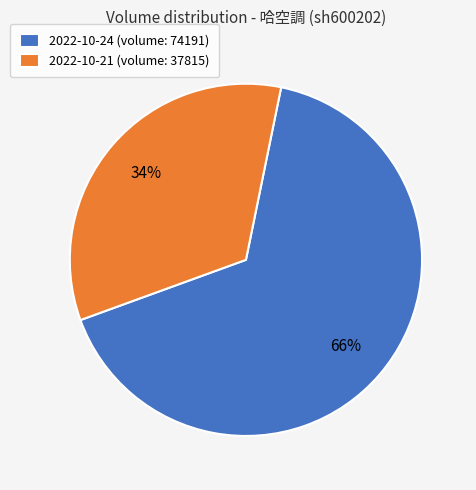

The 2022-10-24 (volume: 74191) slice represents 75% of the pie. True or false?

False